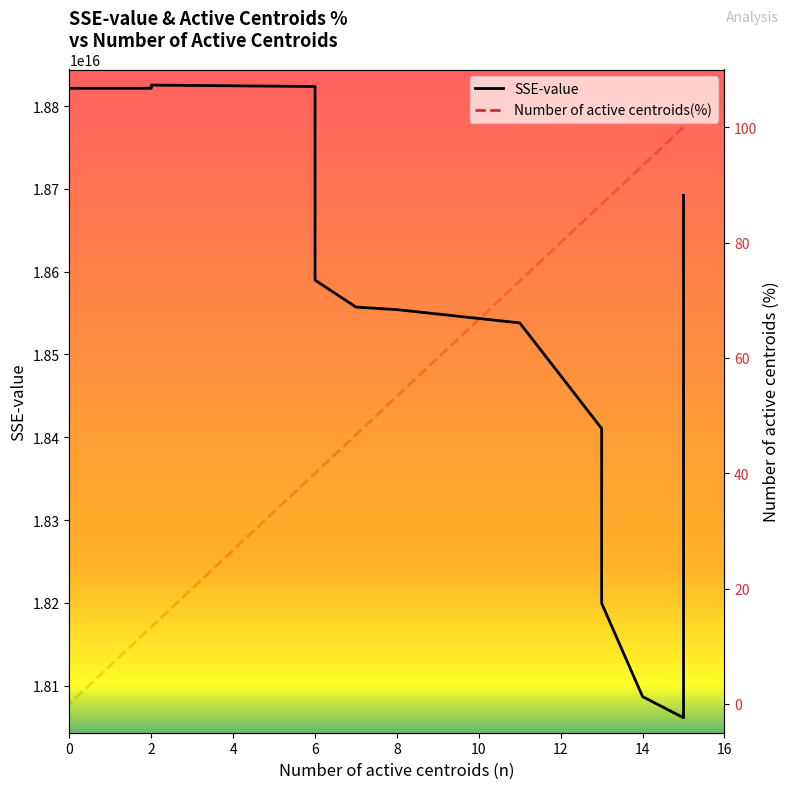

Count the number of data series in this chart.

2